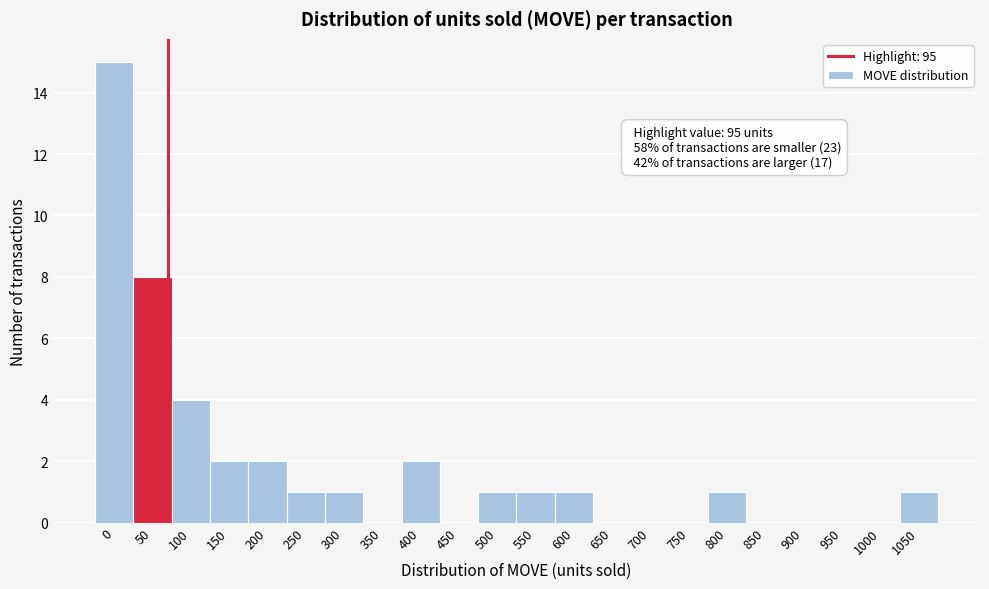

Reading right to left, extract all data points from this chart.

1050=1	1000=0	950=0	900=0	850=0	800=1	750=0	700=0	650=0	600=1	550=1	500=1	450=0	400=2	350=0	300=1	250=1	200=2	150=2	100=4	50=8	0=15